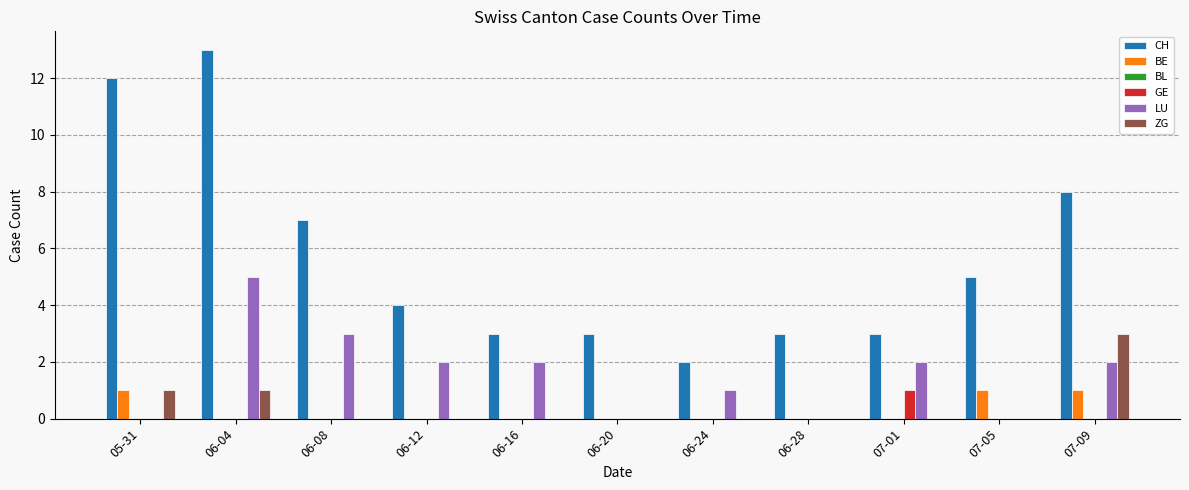

Is it true that BE equals -1 at 06-24?

False